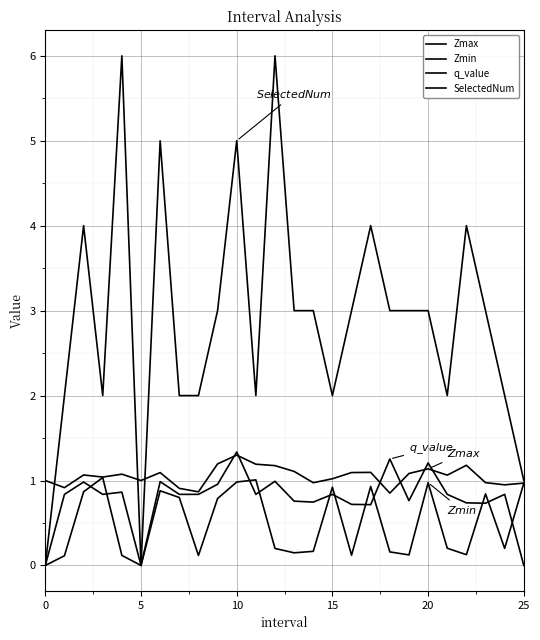

True or false: Zmax and Zmin intersect in this chart.

False